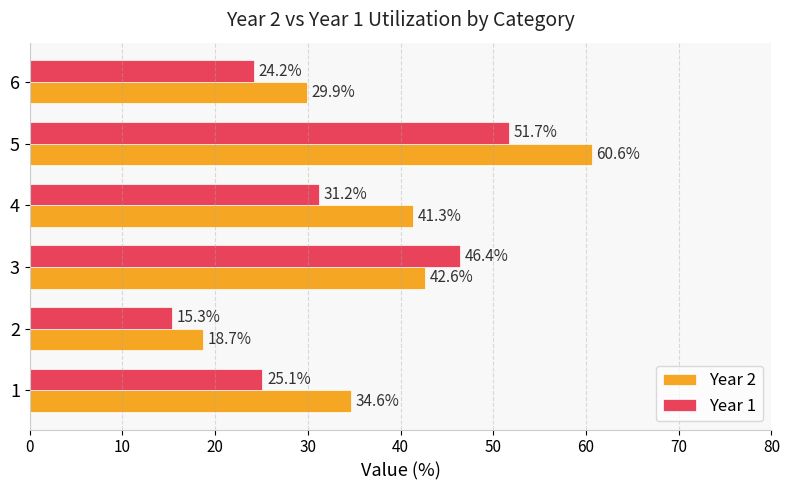

Which category has the lowest value in the Year 2 series?

2